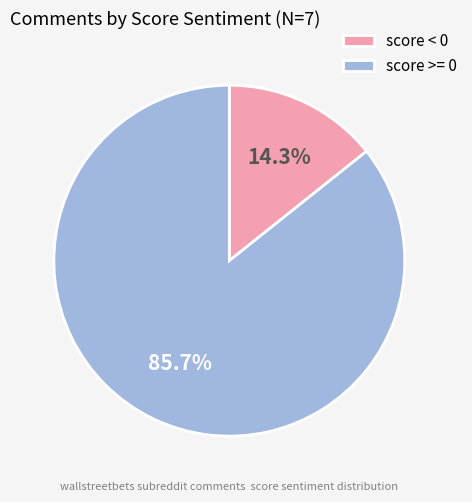

What is the ratio of the value at score < 0 to the value at score >= 0?

0.2